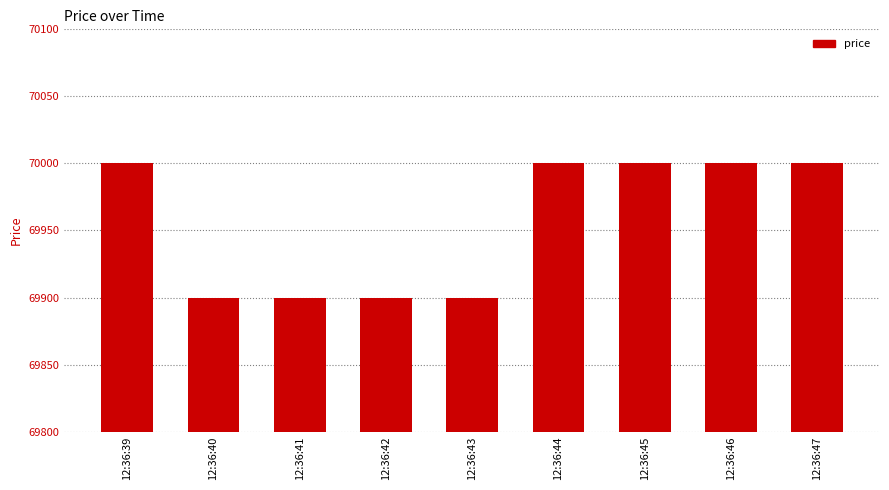

How many values are between 69900 and 70000?

9